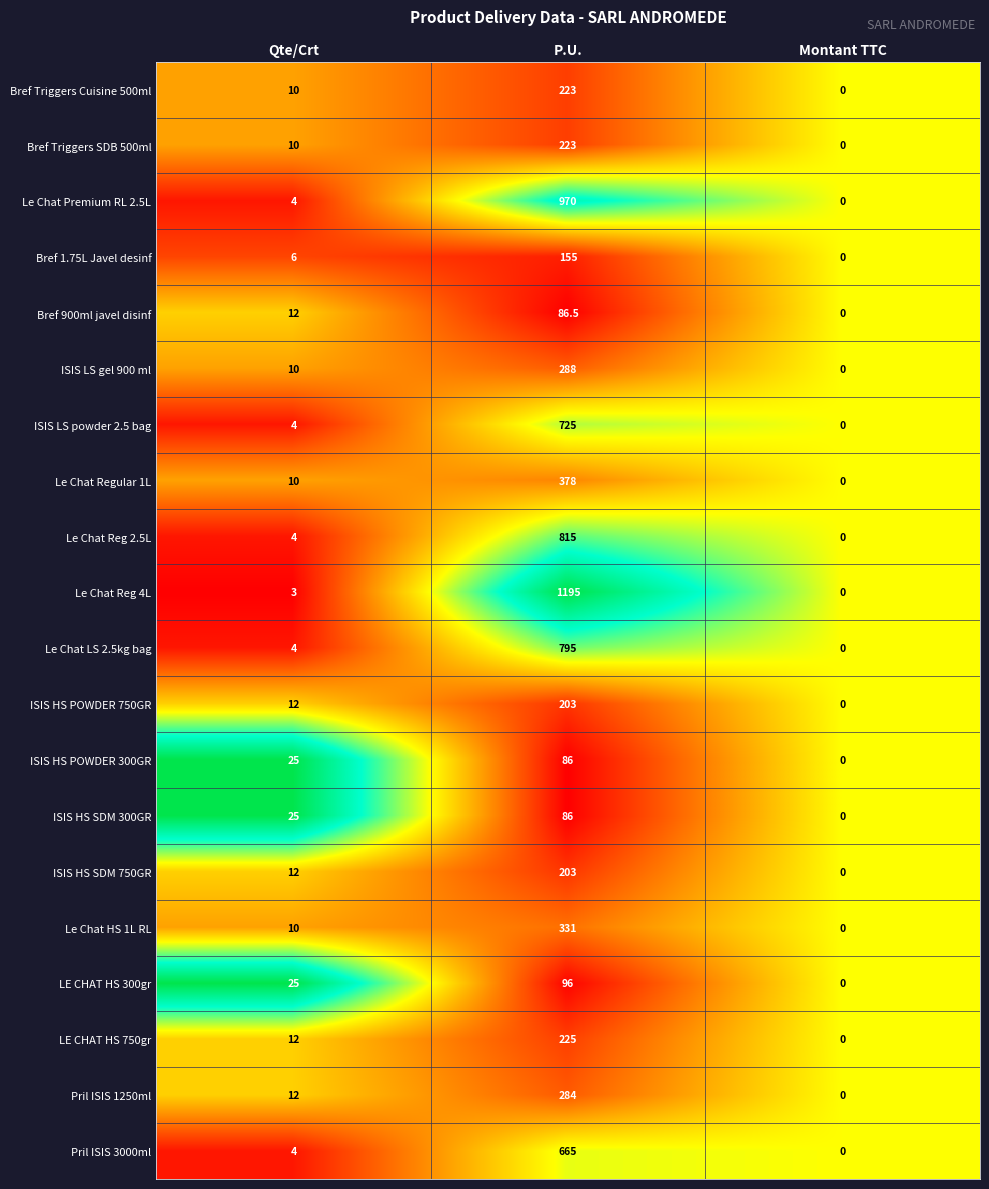

At which category is the sum across all series the highest?

P.U.